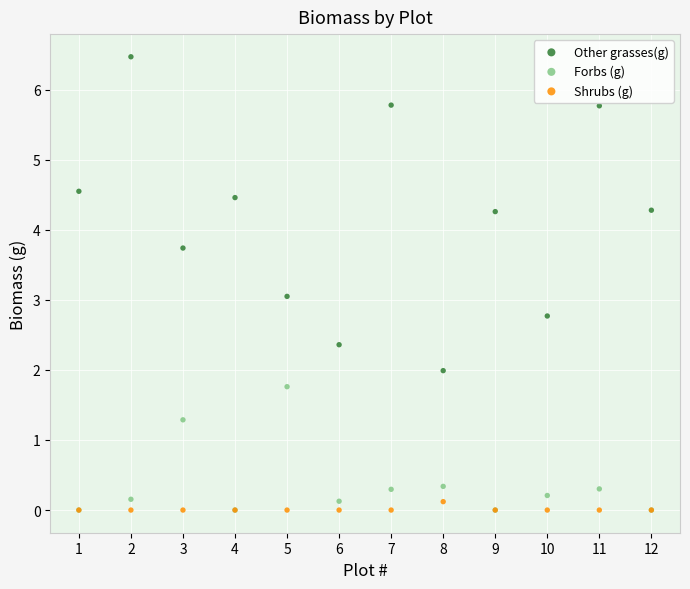

What are all the series names shown in the legend?

Other grasses(g), Forbs (g), Shrubs (g)